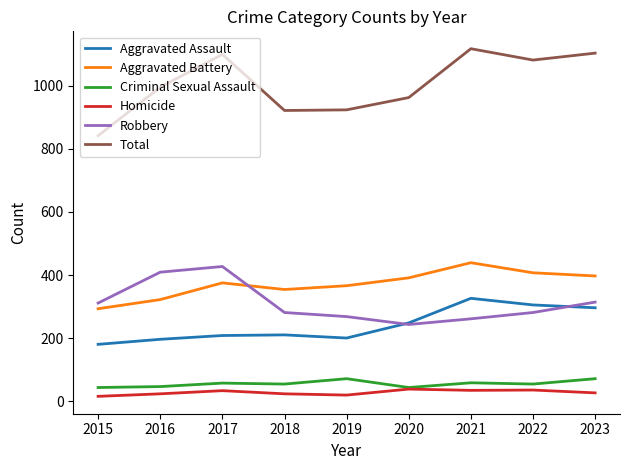

Which series has the widest spread of values?

Total